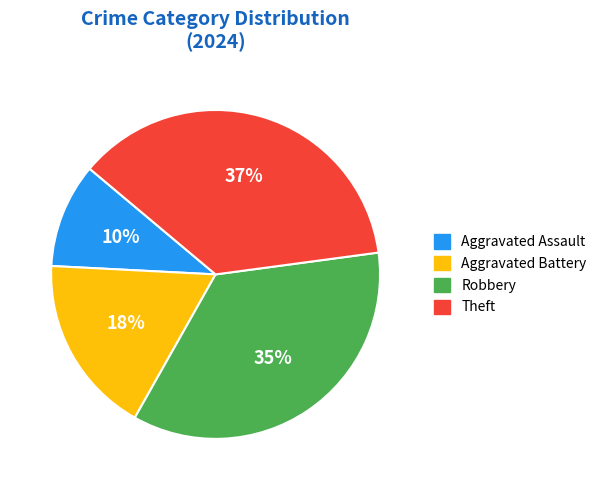

Which category has the smallest portion of the pie?

Aggravated Assault